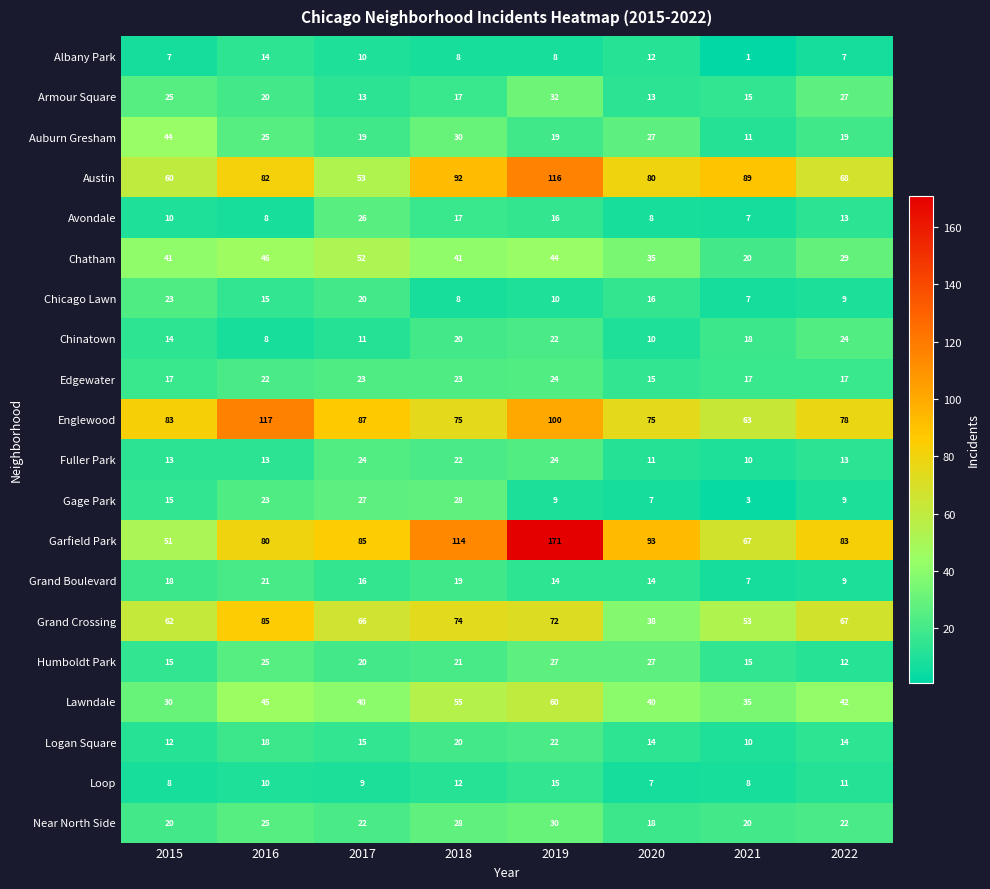

Read the Edgewater value at 2020.

15